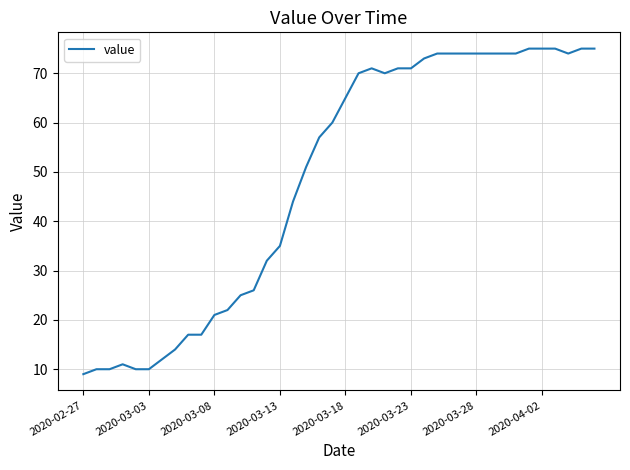

What is the smallest value displayed?

9